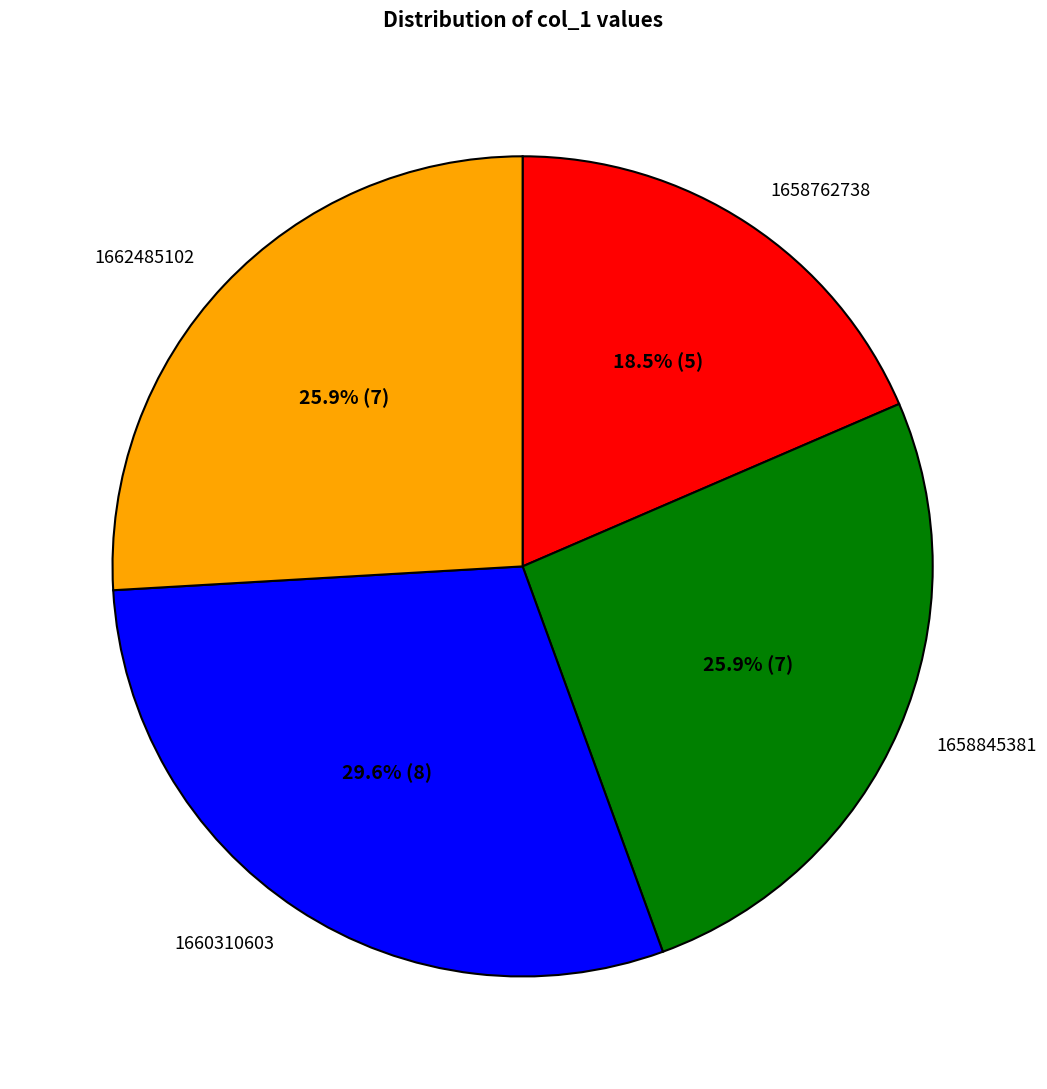

Between 1660310603 and 1658845381, which is larger?

1660310603